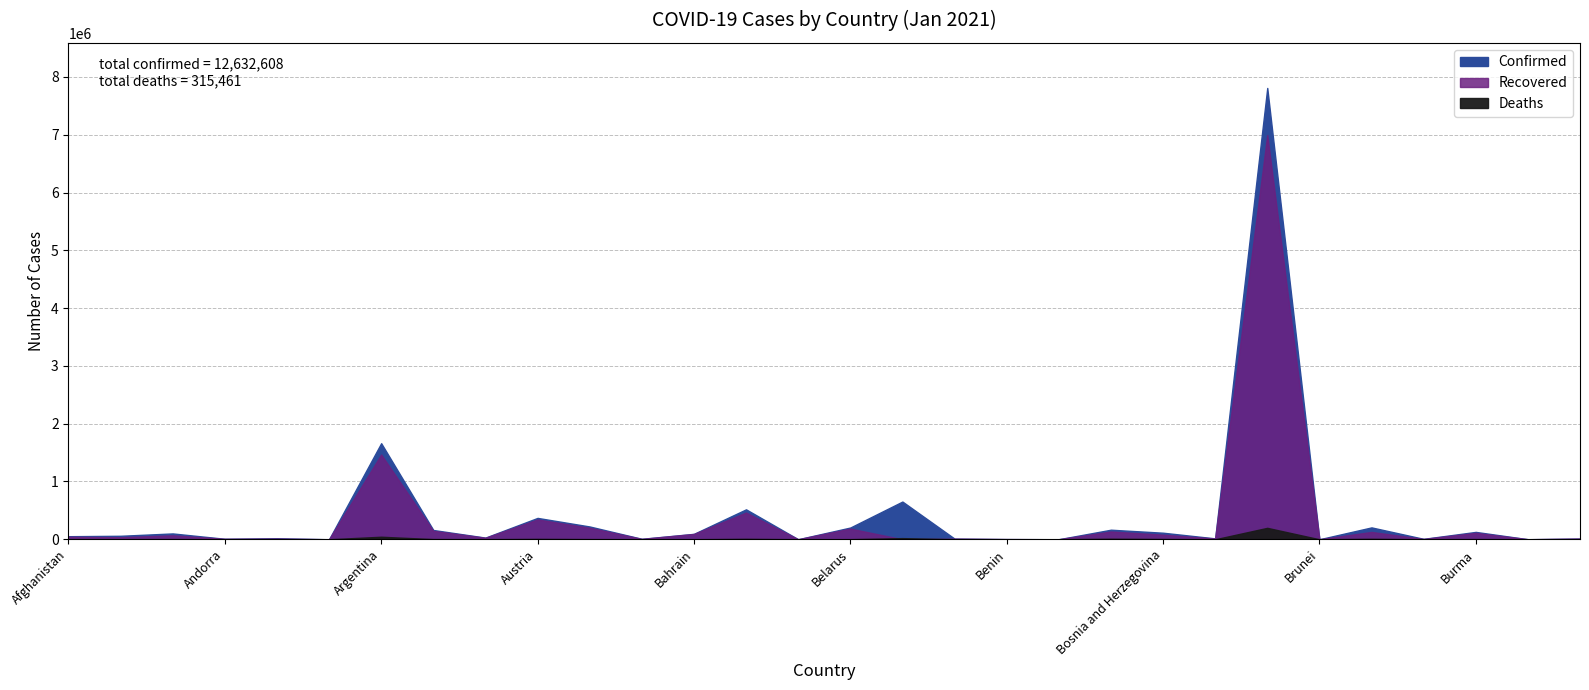

What is the maximum value for Recovered?

6994845